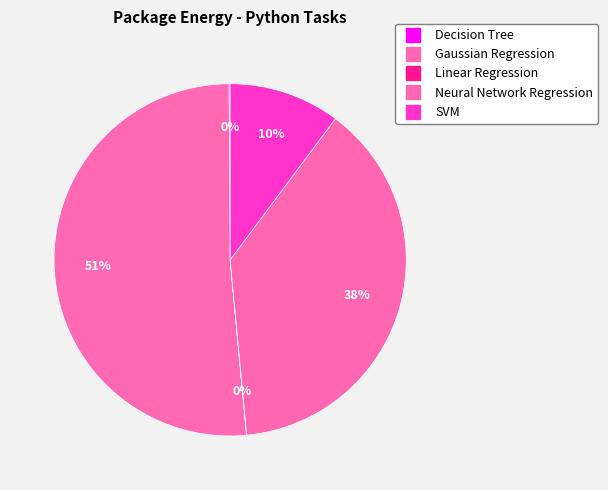

To the nearest percent, what portion does Gaussian Regression represent?

51%